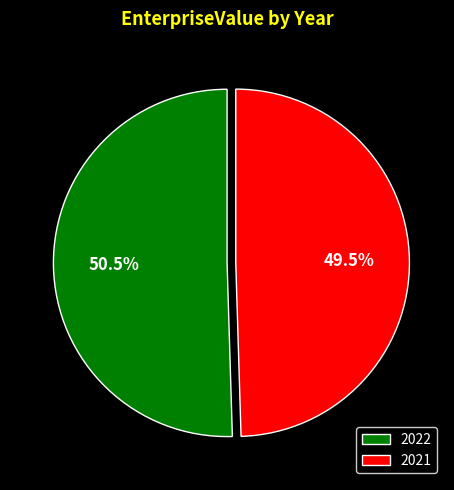

How many slices are in this pie chart?

2